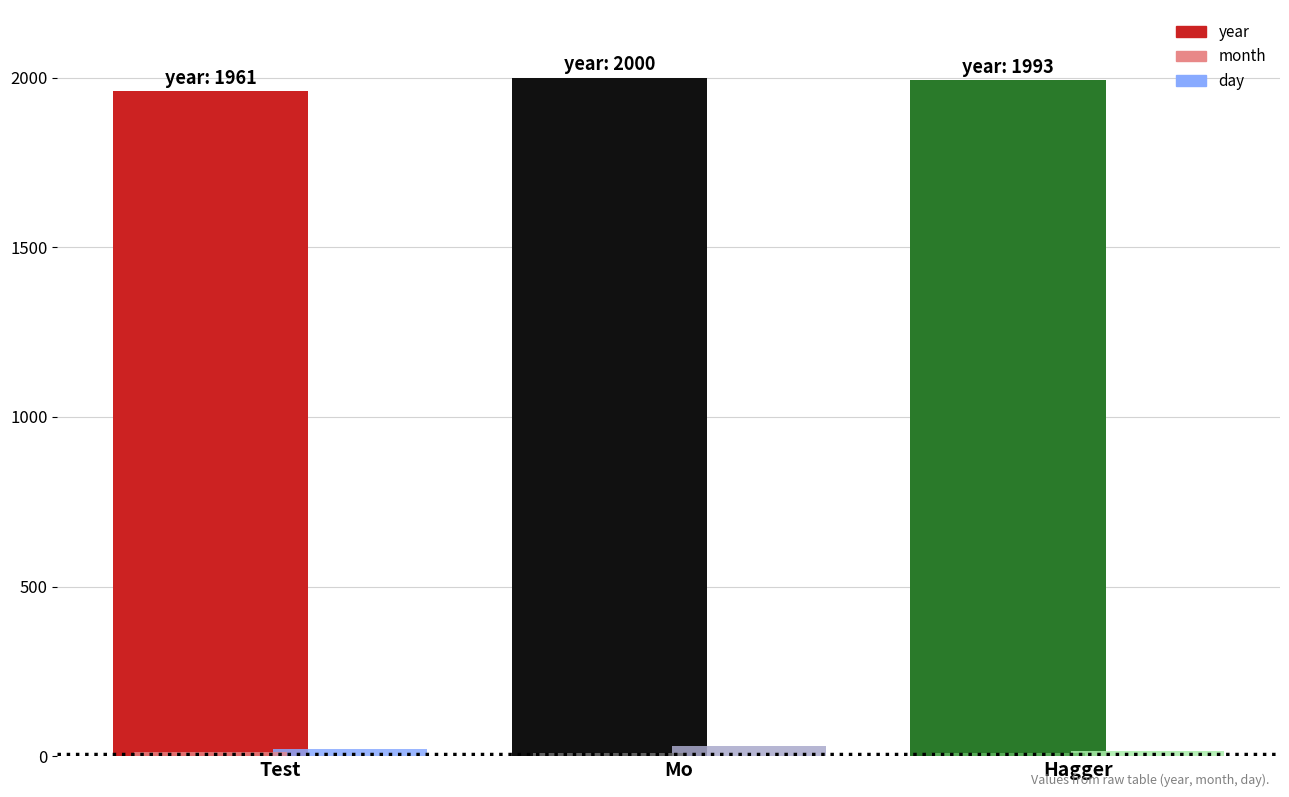

True or false: day has a value of 4 at Hagger.

False